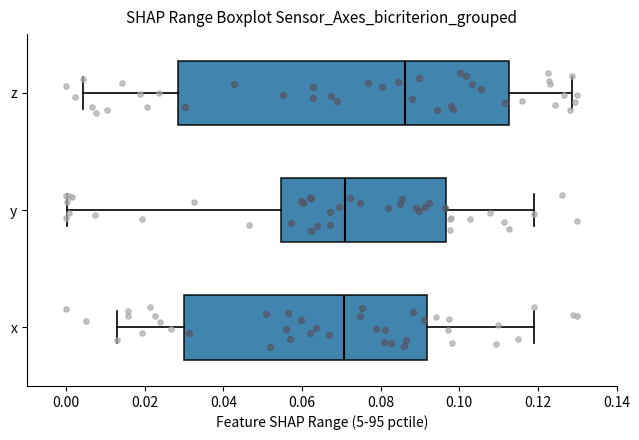

Where does the left whisker of the box for y end on the x-axis? The values are not printed on the chart, so give them approximately, as read against the axis.

0.000